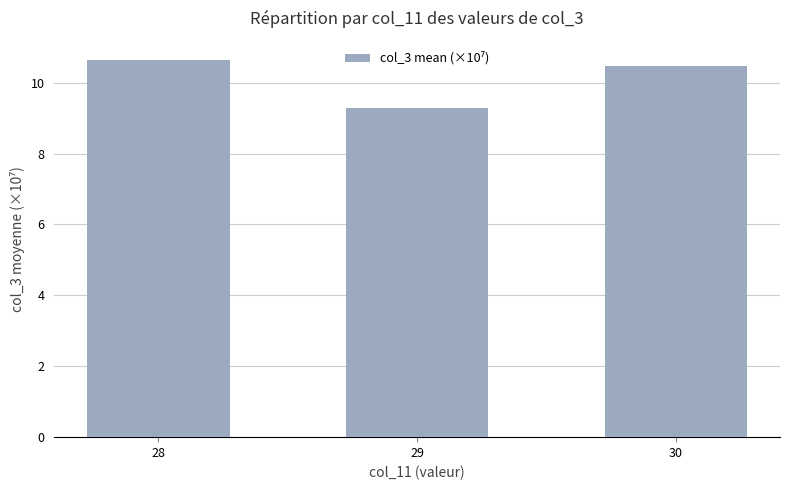

Are the bars horizontal?

No